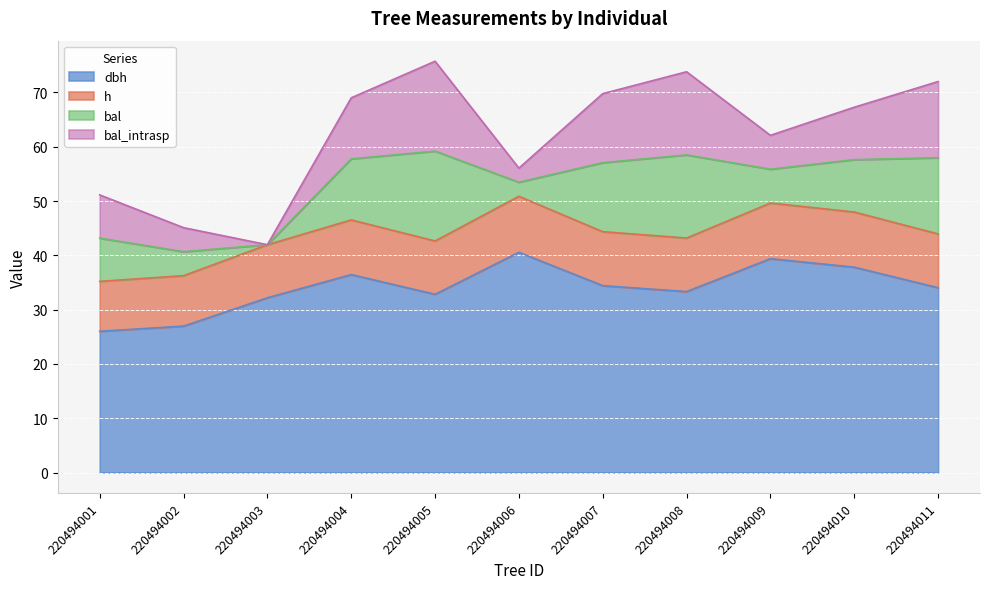

What is the smallest value displayed?

26.0